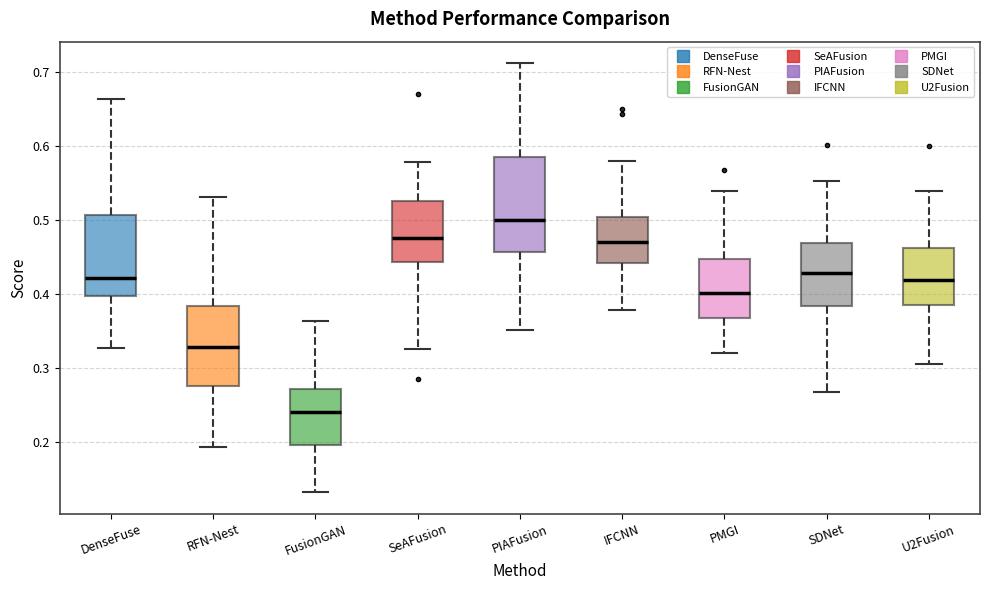

Comparing the boxes themselves (not the whiskers), which one is the tallest?

PIAFusion